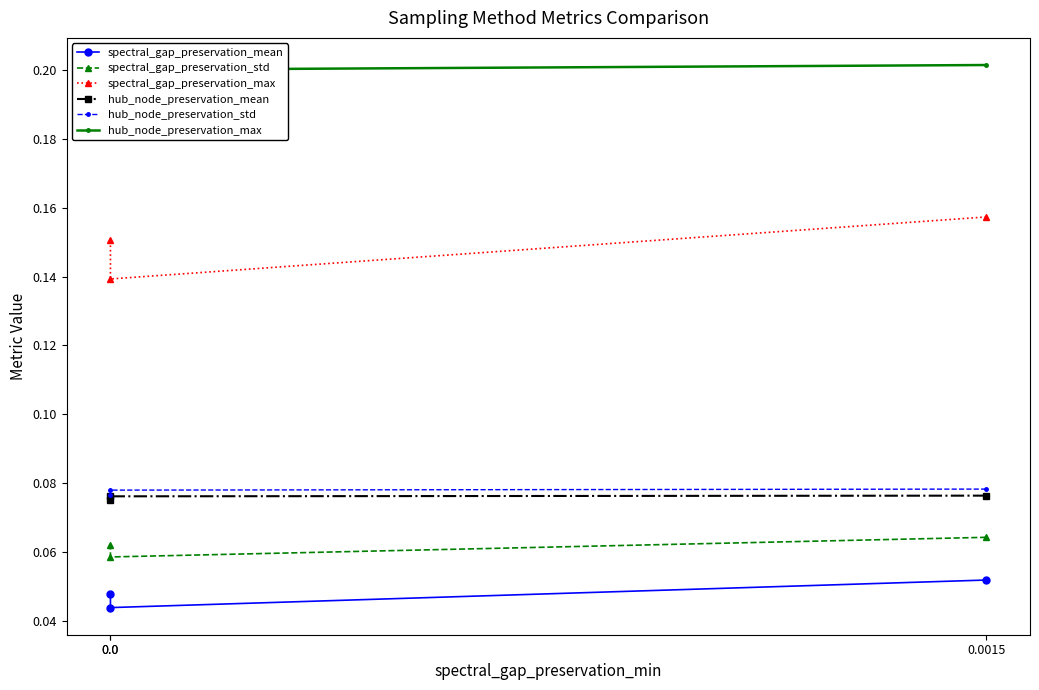

Reading left to right, list all the values displayed in this chart.

spectral_gap_preservation_mean: 0.0015=0.1	0.0=0.0	0.0=0.0
spectral_gap_preservation_std: 0.0015=0.1	0.0=0.1	0.0=0.1
spectral_gap_preservation_max: 0.0015=0.2	0.0=0.1	0.0=0.2
hub_node_preservation_mean: 0.0015=0.1	0.0=0.1	0.0=0.1
hub_node_preservation_std: 0.0015=0.1	0.0=0.1	0.0=0.1
hub_node_preservation_max: 0.0015=0.2	0.0=0.2	0.0=0.2